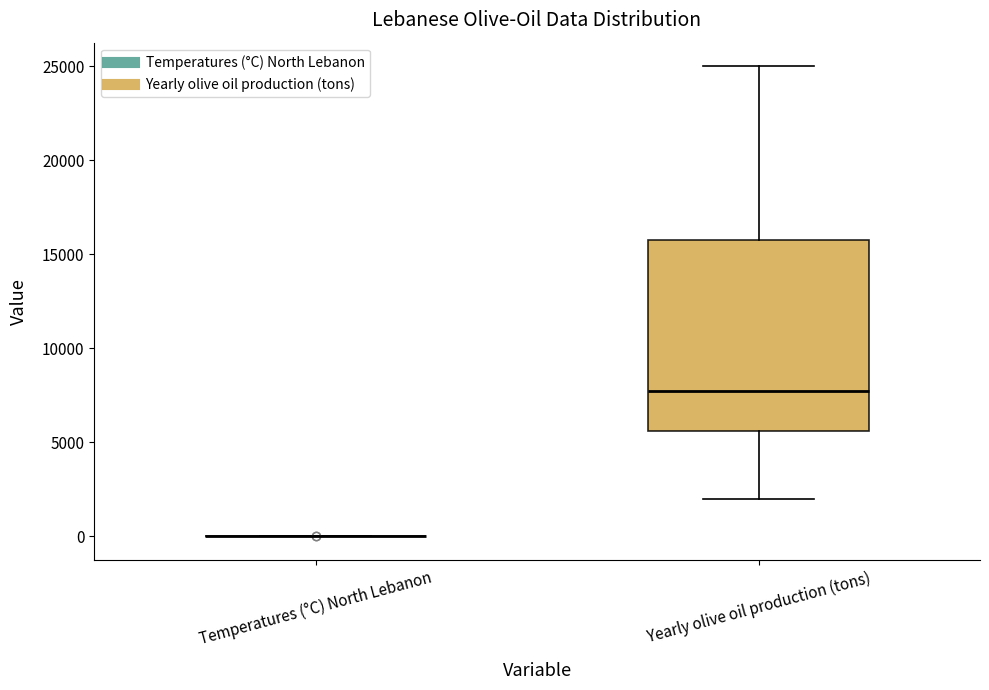

Comparing the boxes themselves (not the whiskers), which one is the tallest?

Yearly olive oil production (tons)